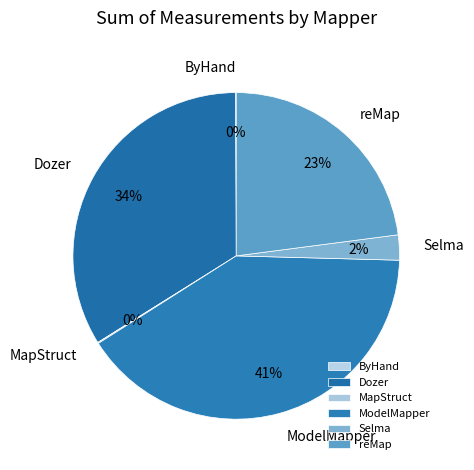

To the nearest percent, what portion does reMap represent?

23%